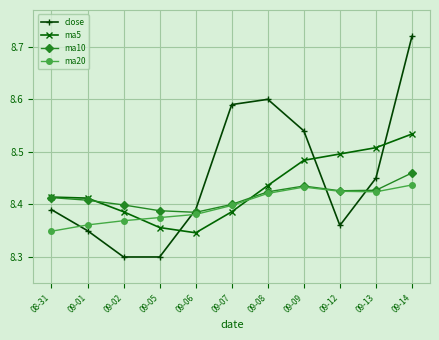

What is the label of the 11th point from the left?

09-14